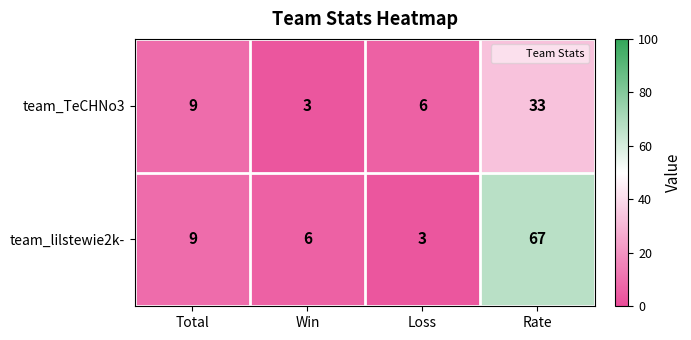

How many data points does each series have?

4